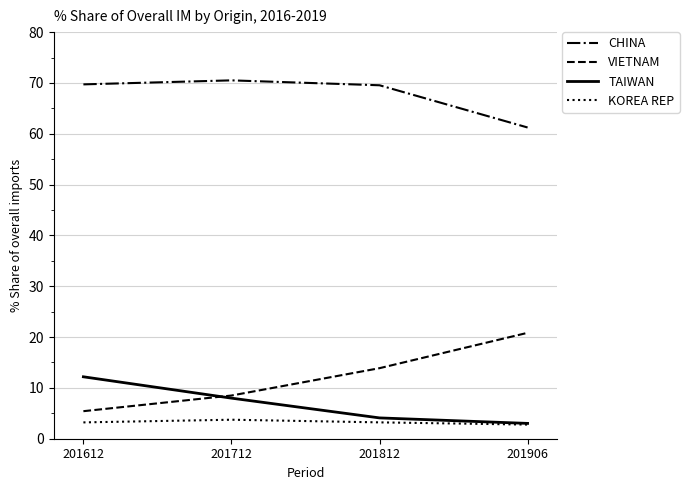

The value of CHINA at 201712 is 105.3. True or false?

False